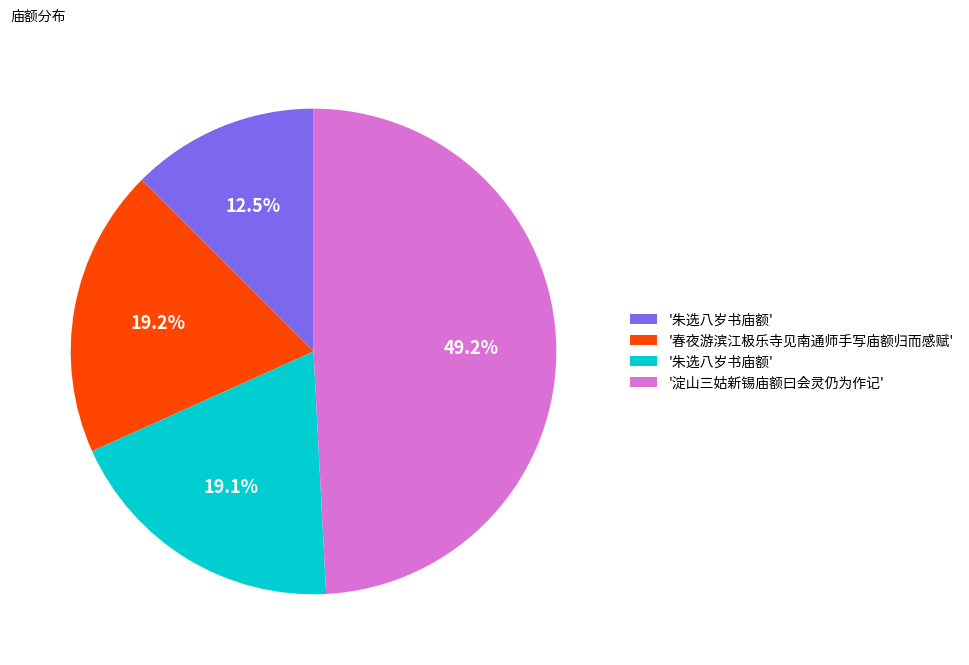

To the nearest percent, what is the difference between the largest and smallest slice percentages?

37%